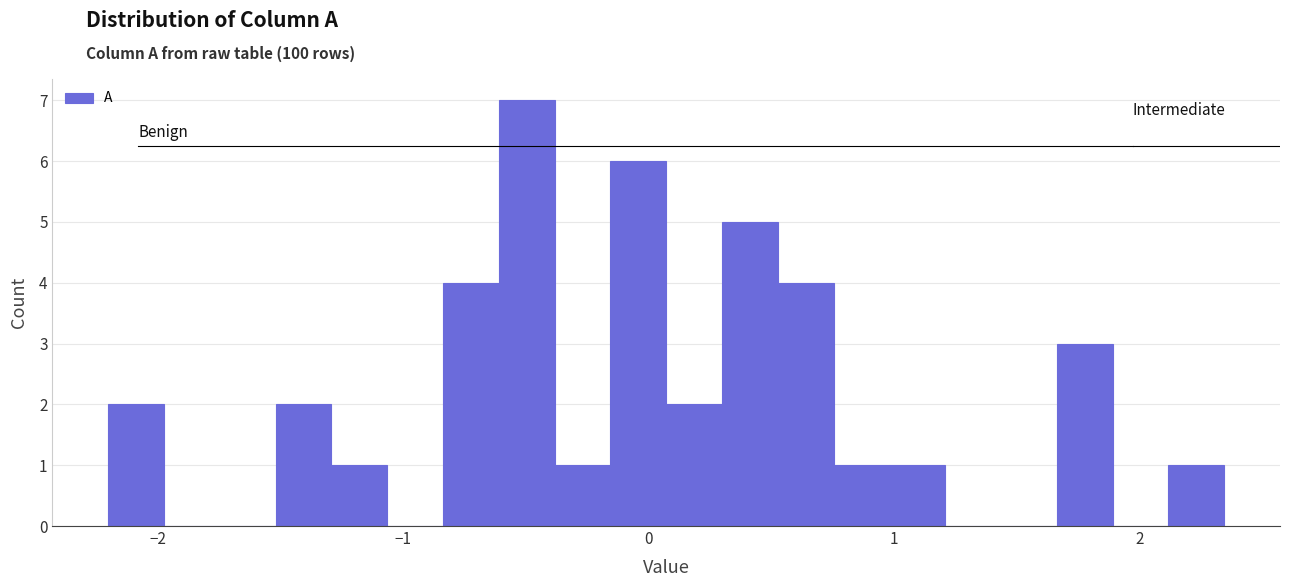

Around what value on the x-axis is the tallest bar? Give the approximate position of its centre, as read against the axis.

-0.5